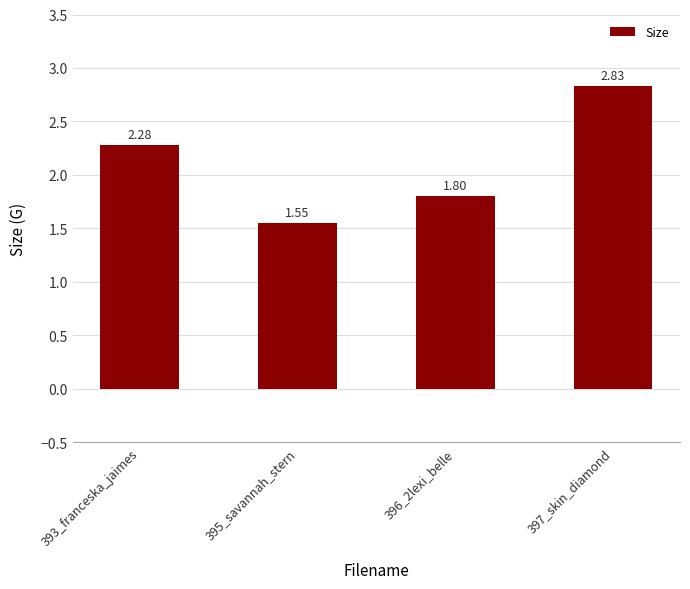

Does the chart contain stacked bars?

No